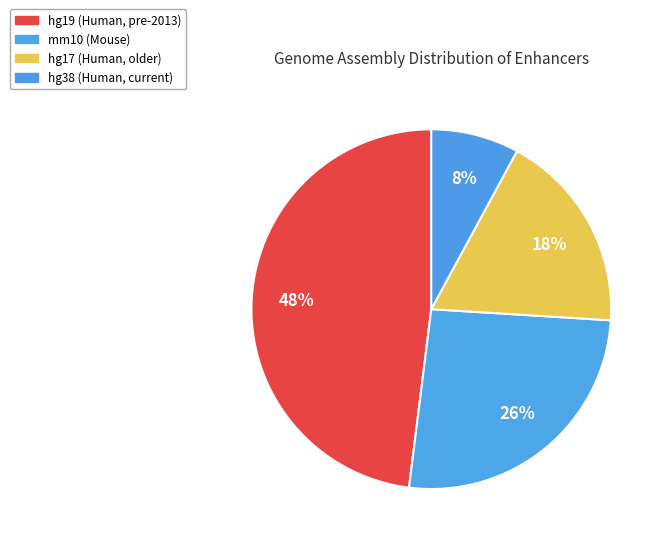

To the nearest percent, what portion does hg19 represent?

48%